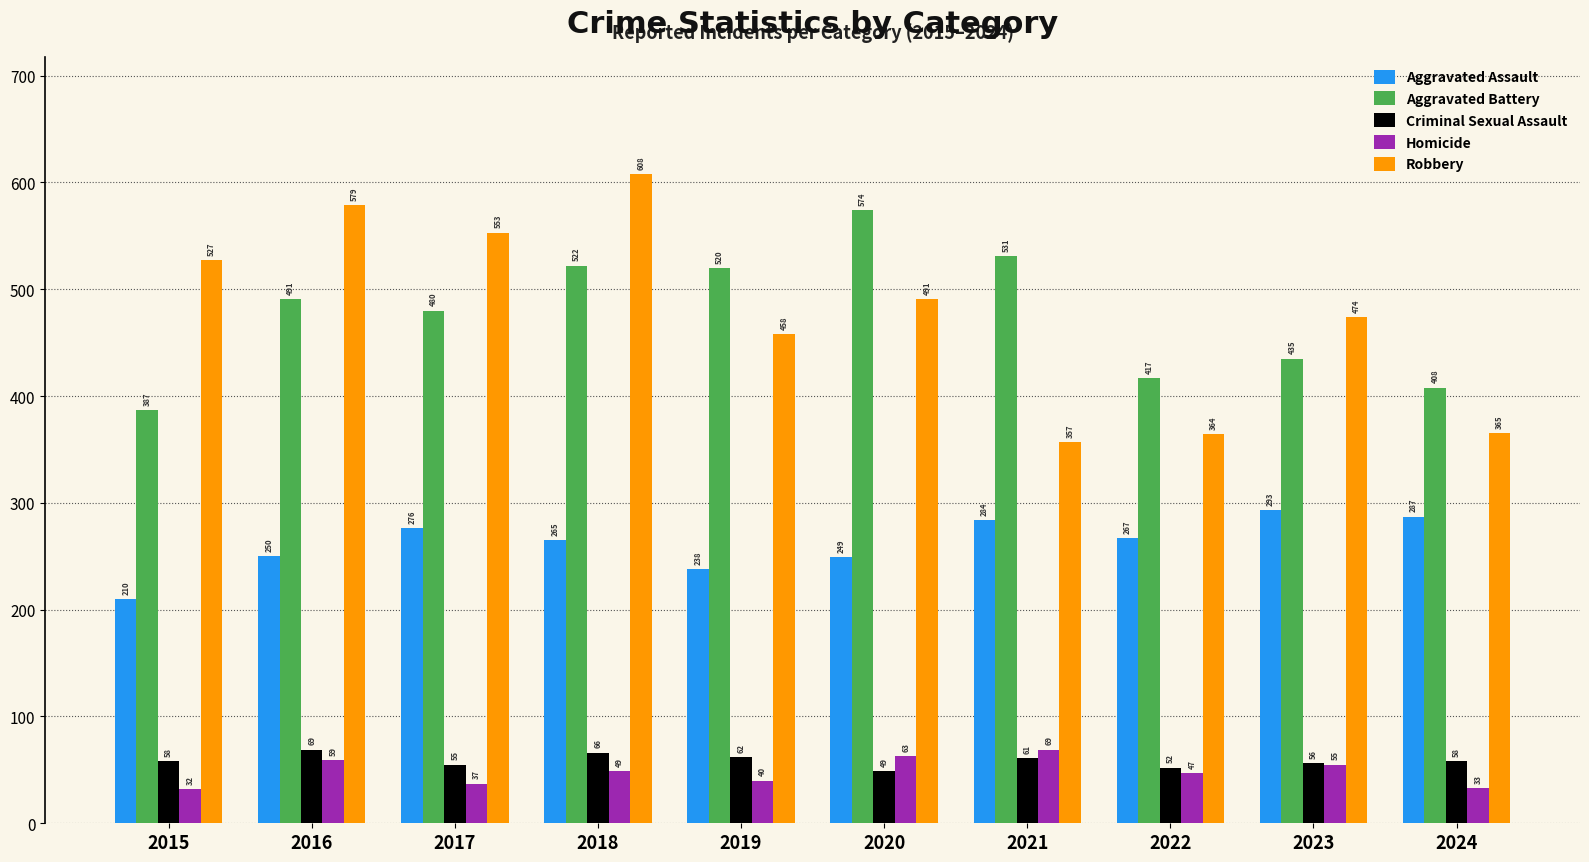

What is the approximate value of Homicide at 2022, to the nearest 5?

45